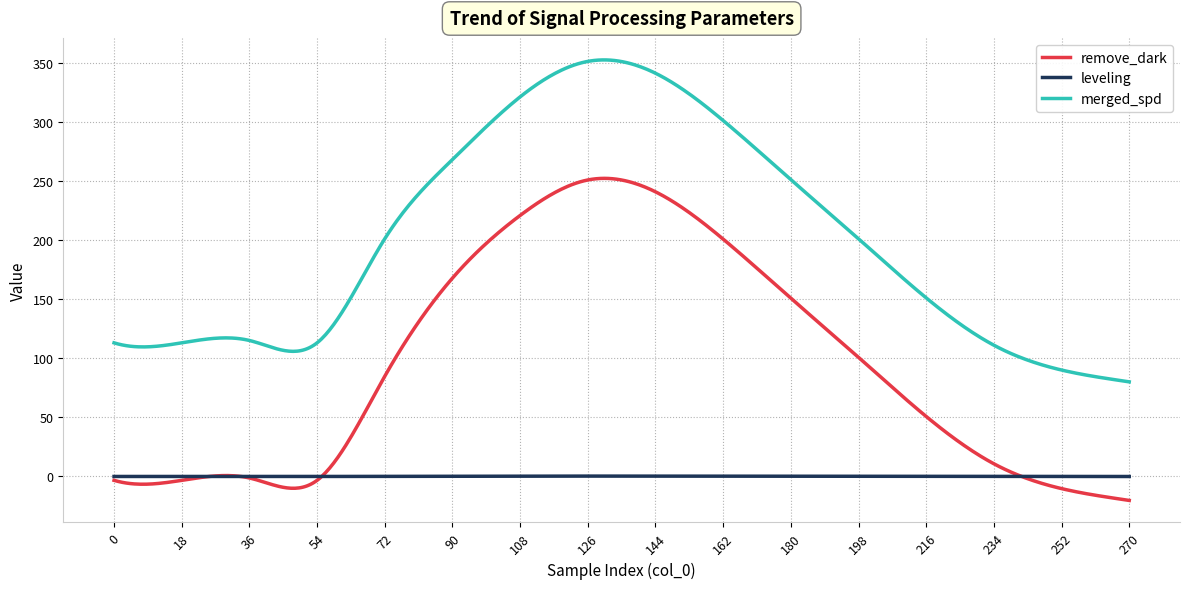

What is the highest value of the remove_dark series?

252.1